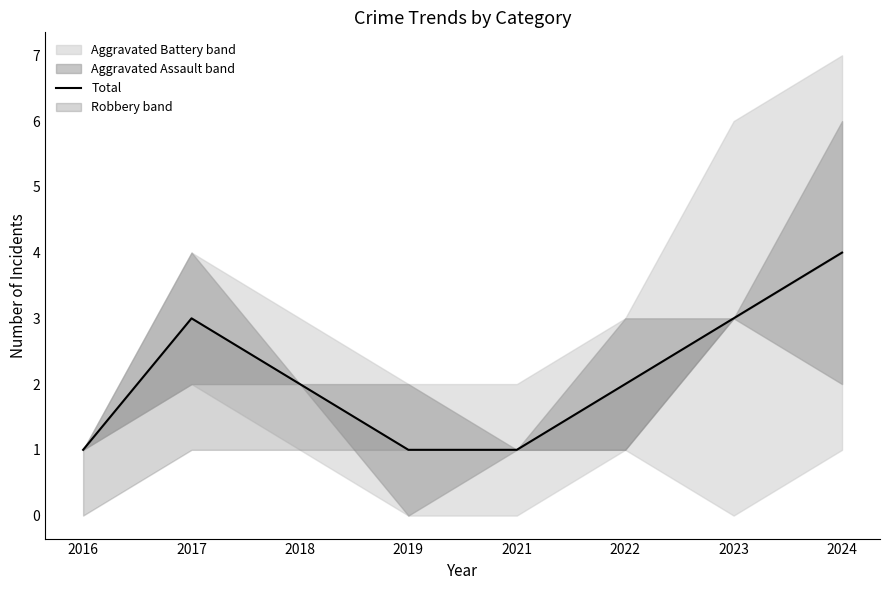

The value at 2017 is 4. True or false?

False